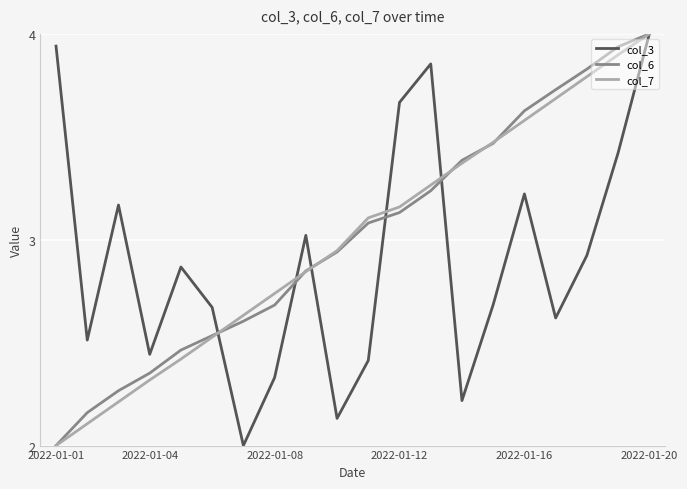

What is the minimum value shown in the chart?

2.0